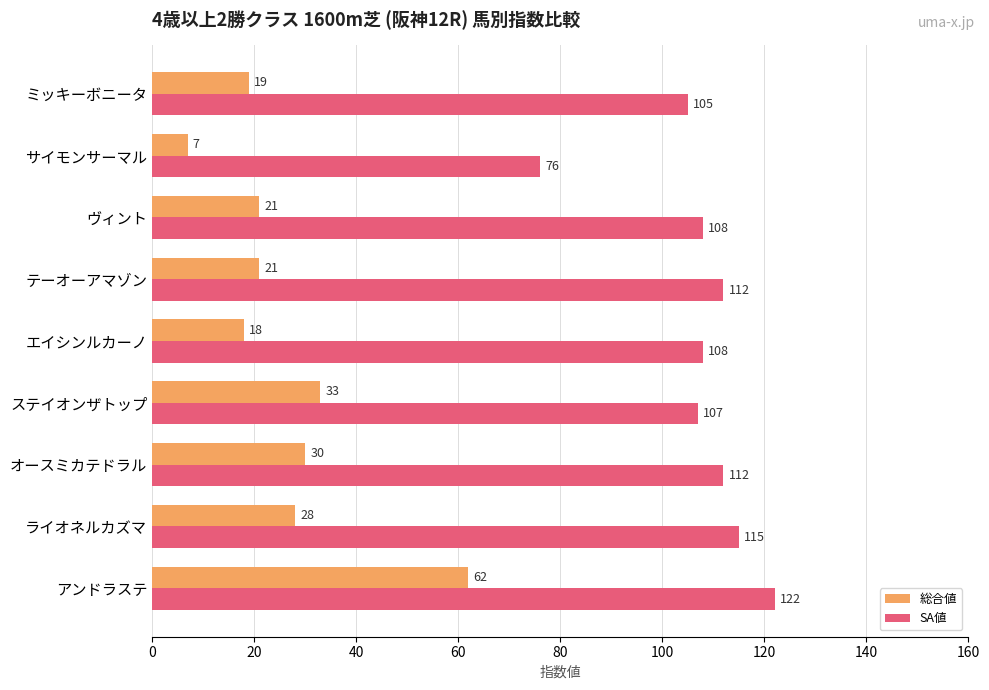

At how many categories does at least one series exceed 29?

9